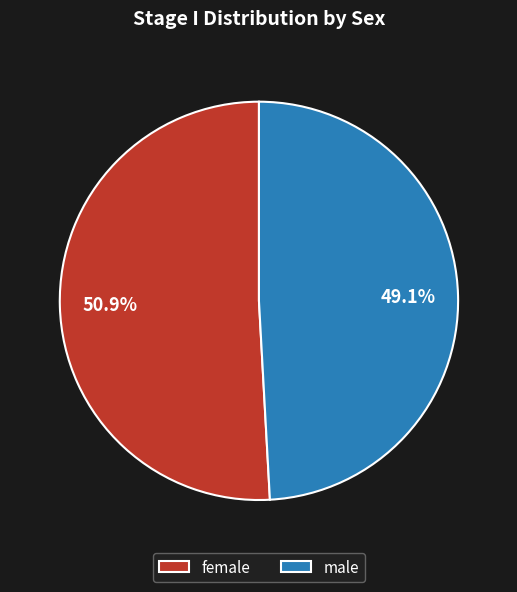

How many slices are in this pie chart?

2